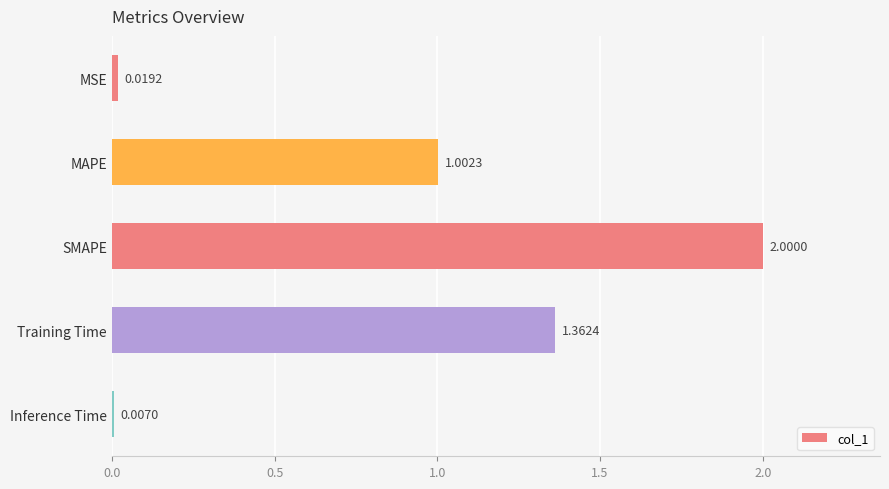

Where is the data nearest to the value 1?

MAPE